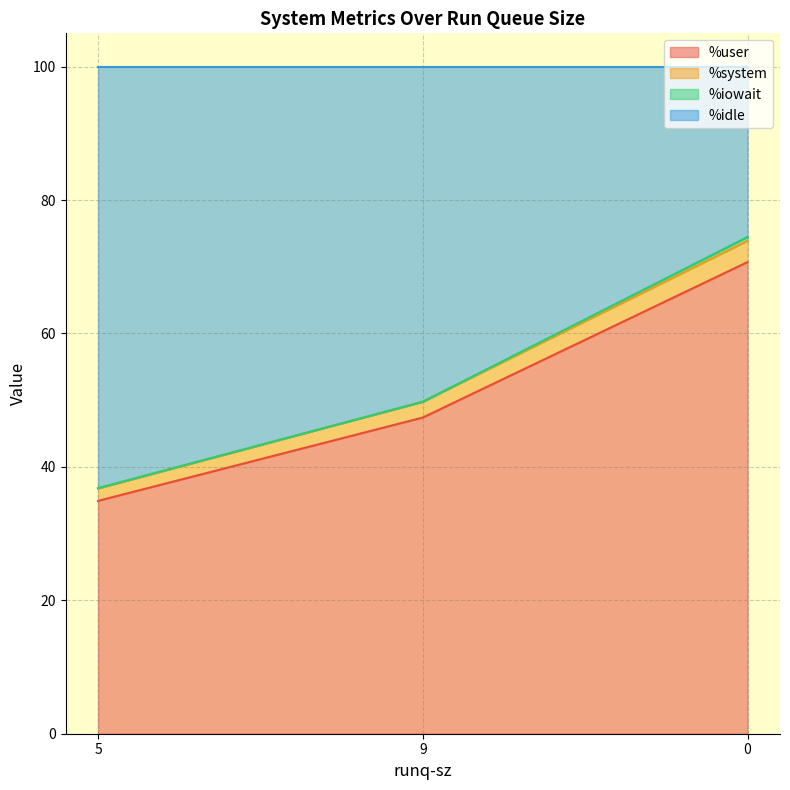

The value of %user at 0 is 18.1. True or false?

False